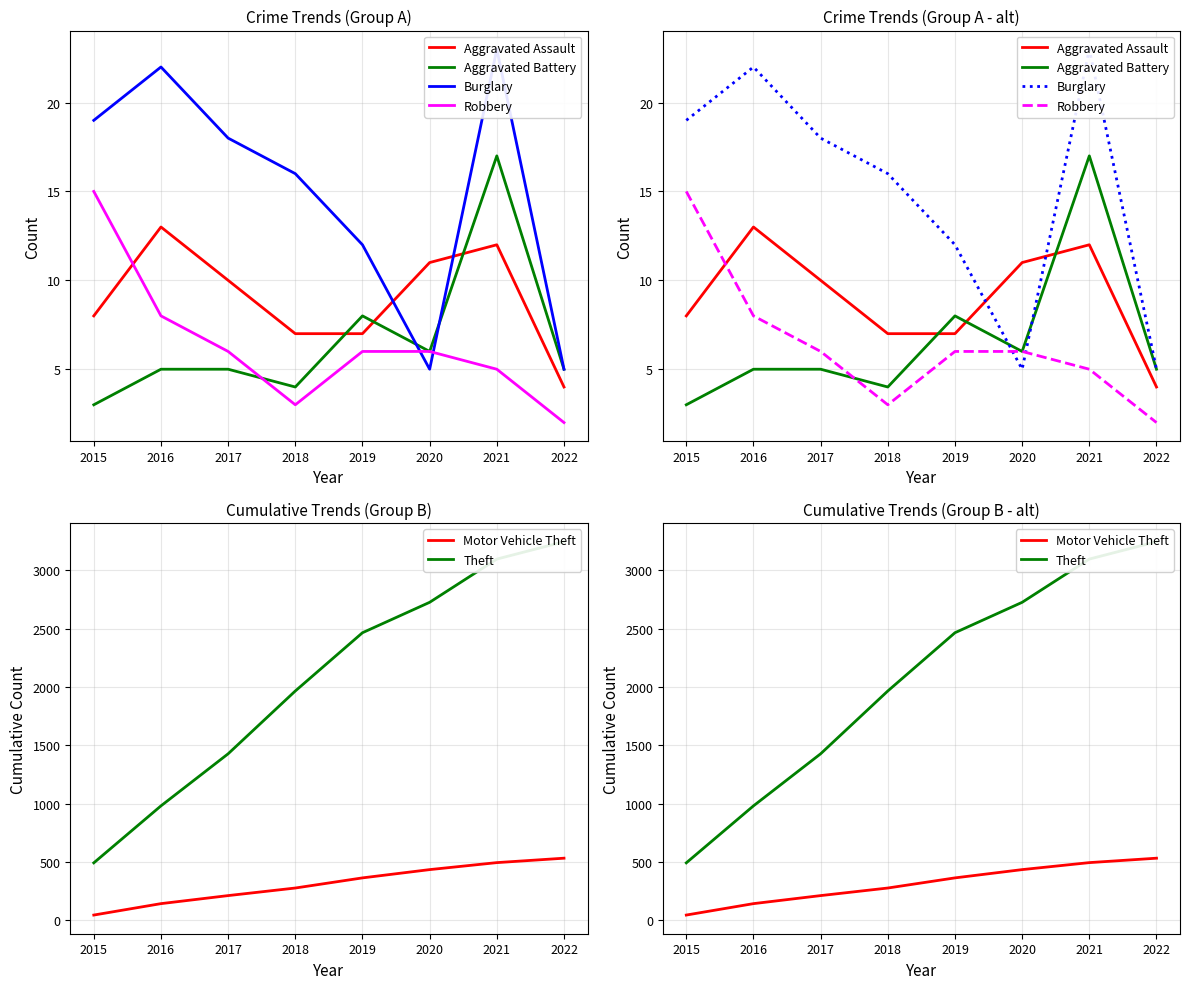

In Burglary, how many points are higher than both neighbors (excluding endpoints)?

2